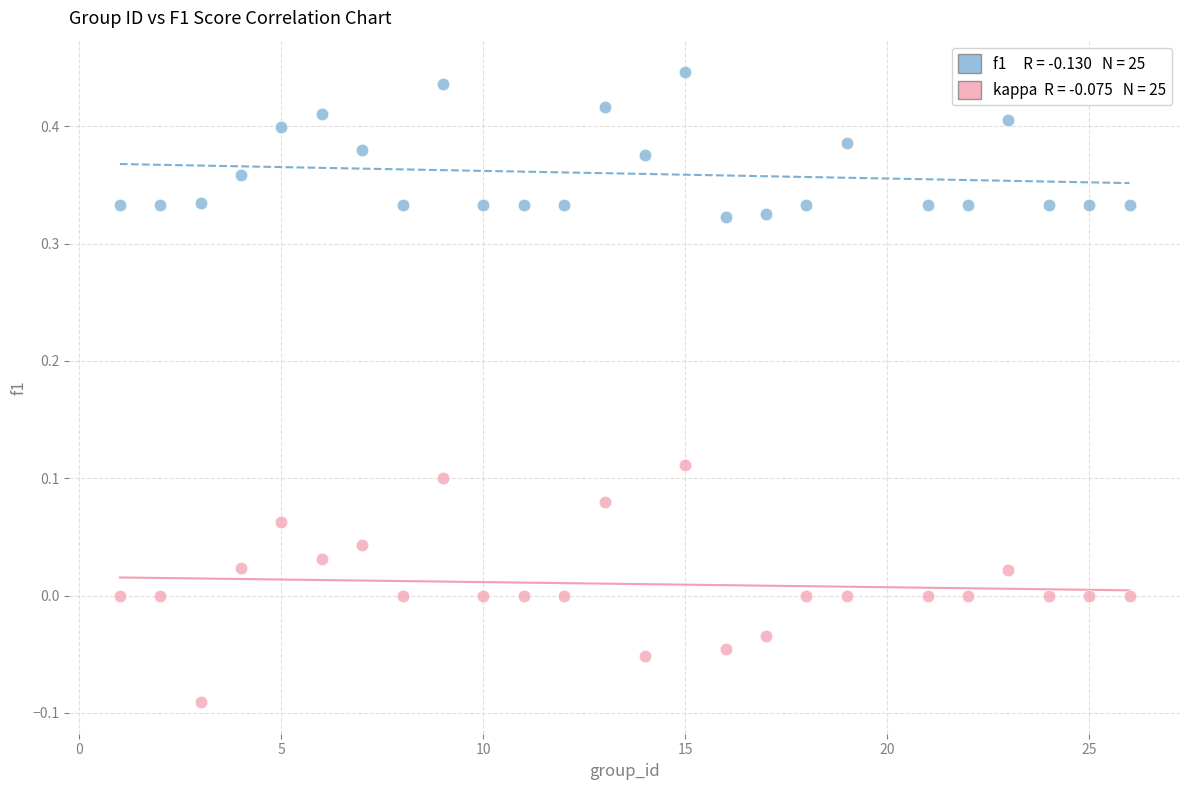

Across all data points, what is the range of X values (max minus min)?

25.0